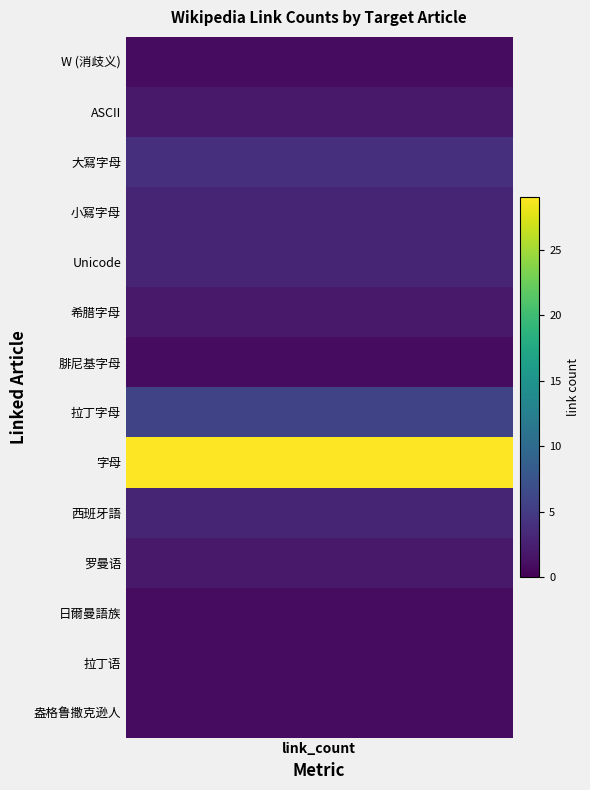

The value at 盎格鲁撒克逊人 is 0. True or false?

False